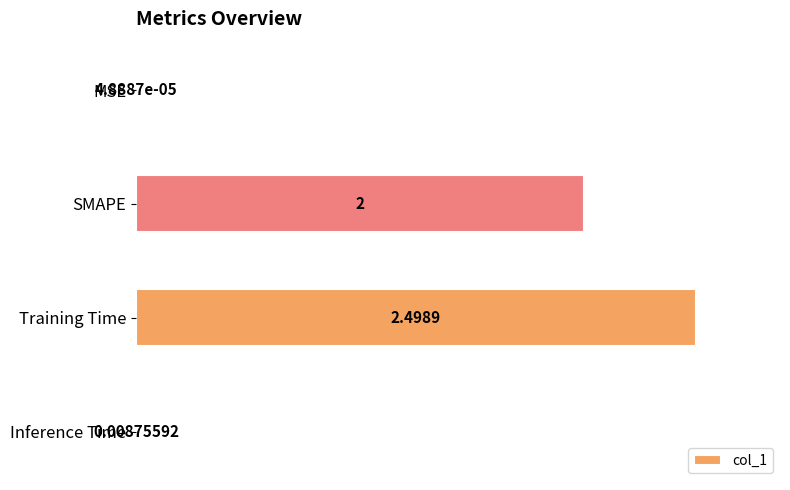

Are the bars grouped side by side (vs. stacked)?

No